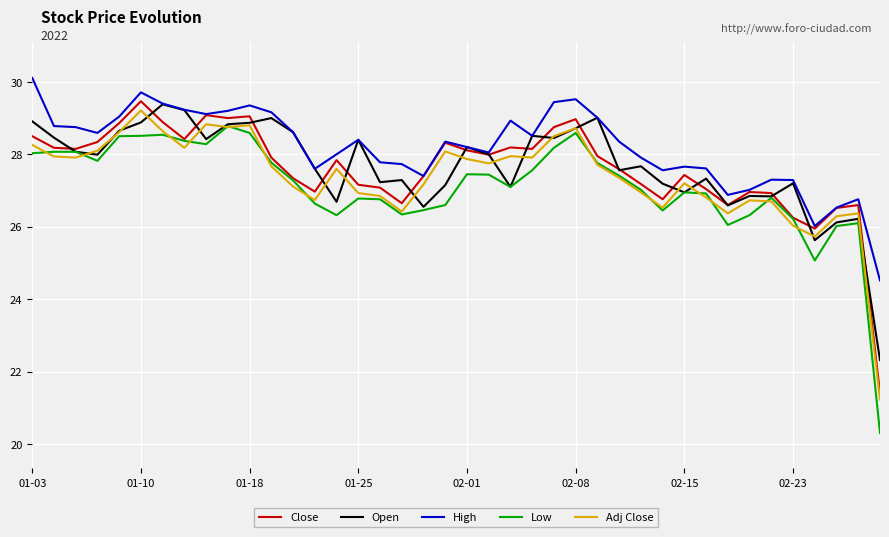

What is the difference between the second highest and minimum values in the Close series?

7.7